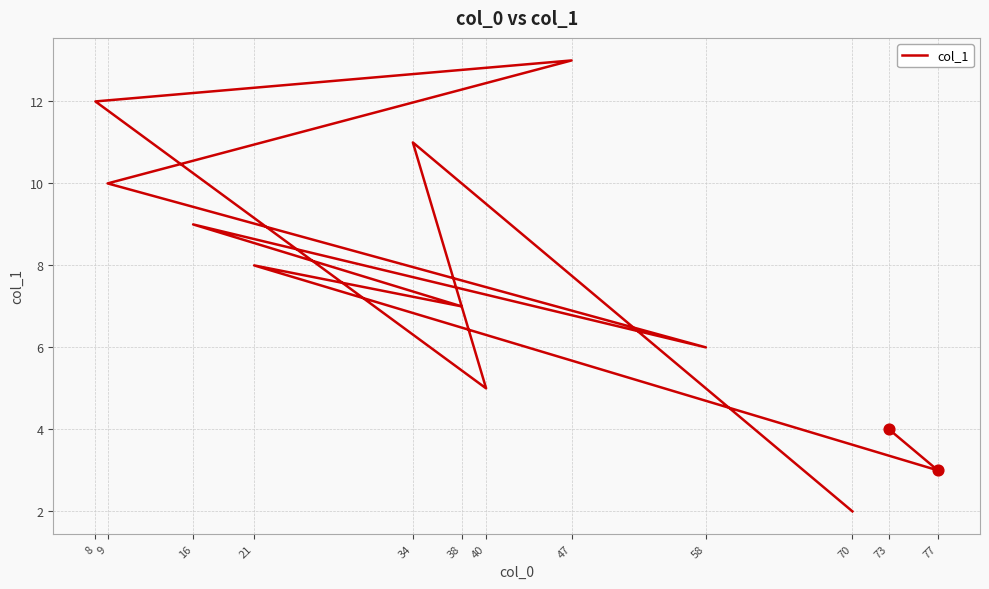

What is the change in value from 77 to 21?

+5